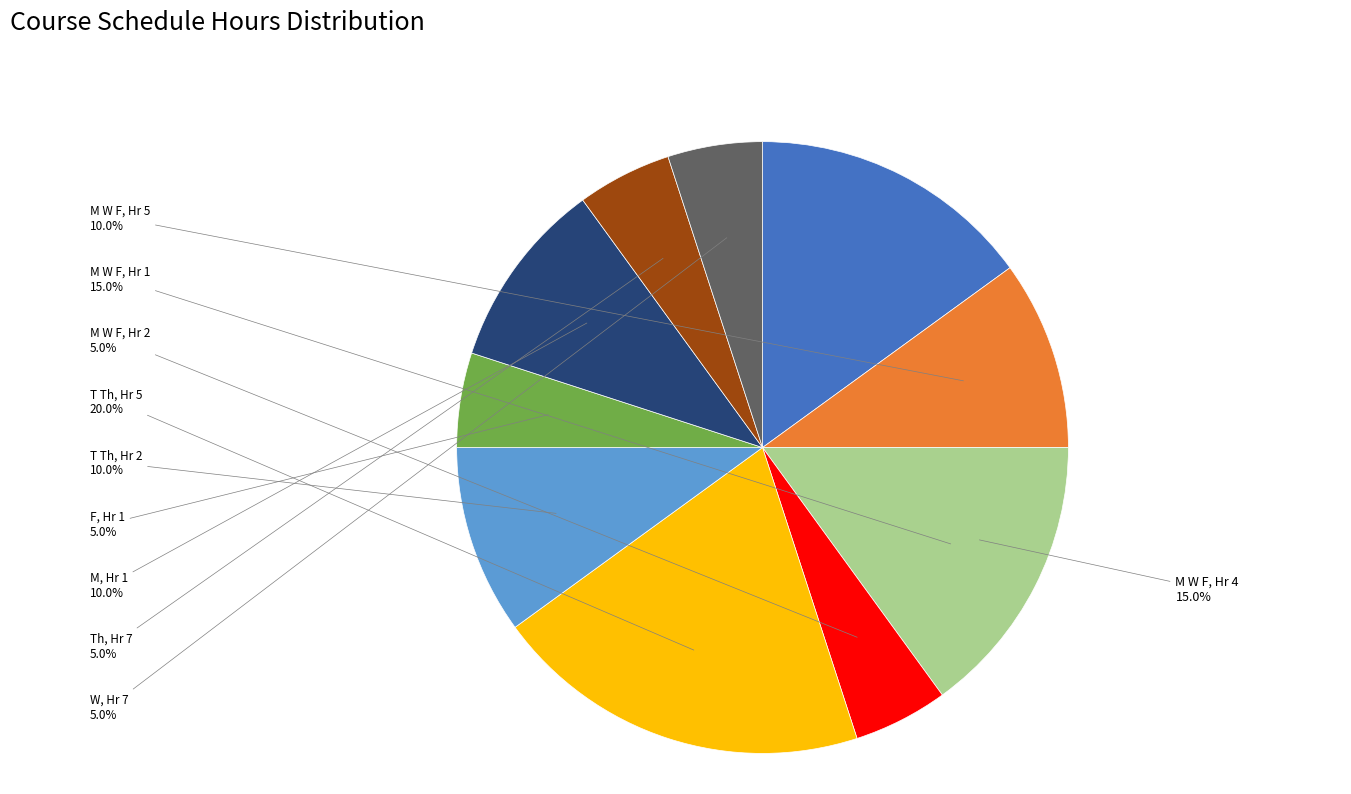

Do Th, Hr 7 and M W F, Hr 4 together represent more than half of the pie?

No